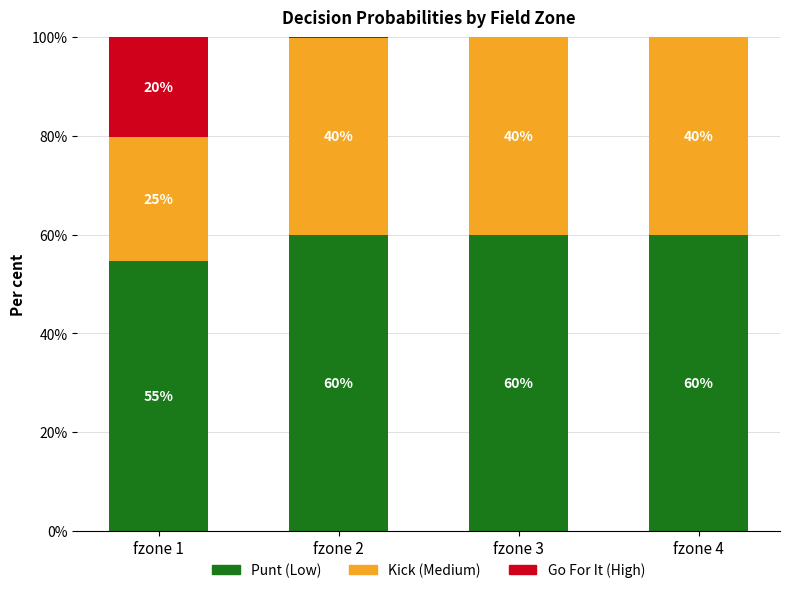

What is the total value across all series at fzone 3?

100.0